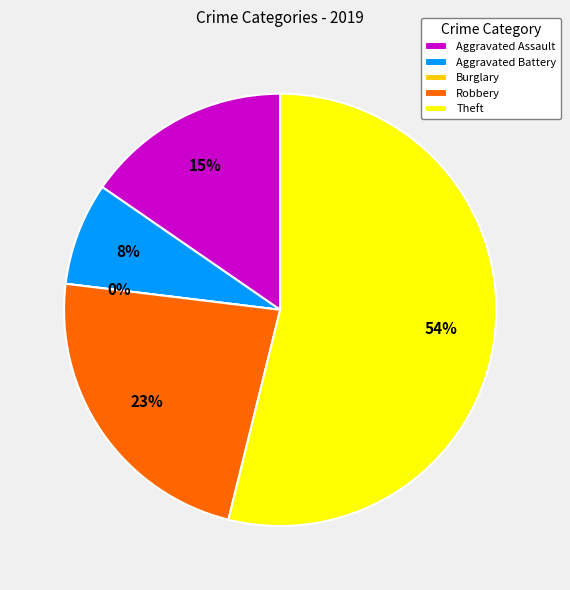

Count the number of slices in the pie.

5